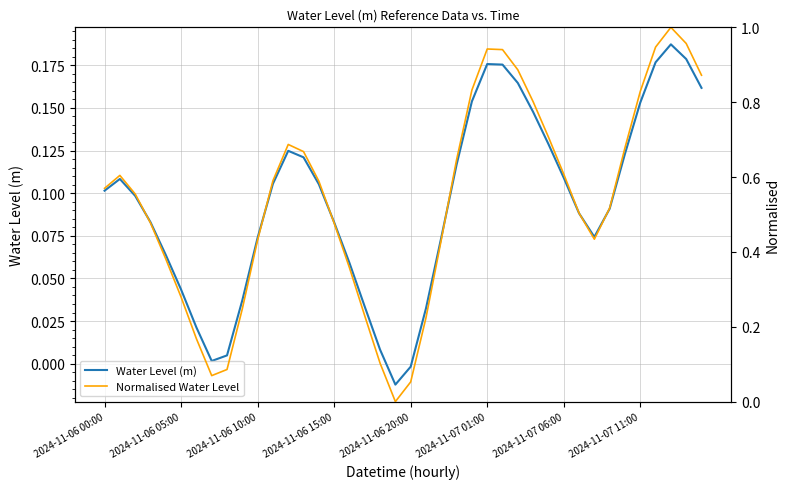

Is this an area chart (filled region under the line)?

No